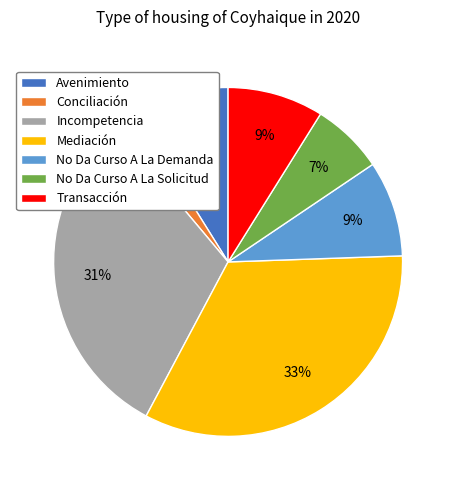

Do Transacción and No Da Curso A La Solicitud together represent more than half of the pie?

No